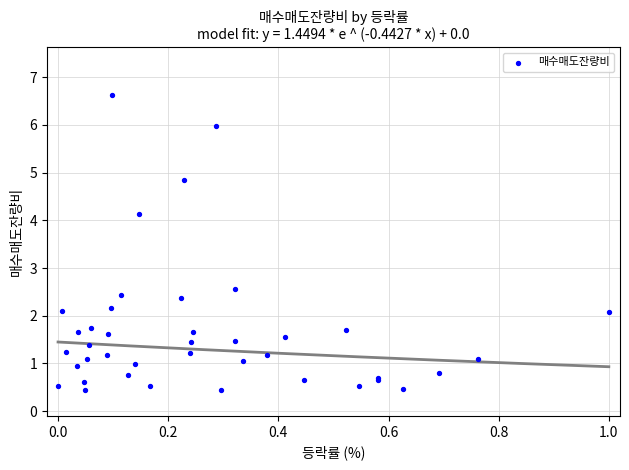

What Y value in the scatter plot is closest to 3?

2.6